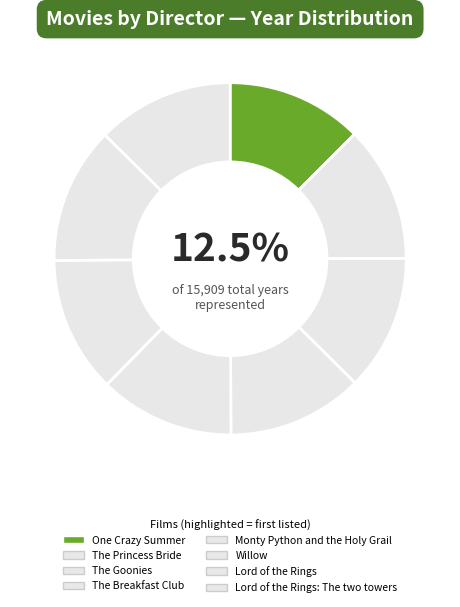

Rank the categories by value from lowest to highest.

Monty Python and the Holy Grail, The Goonies, The Breakfast Club, One Crazy Summer, The Princess Bride, Willow, Lord of the Rings, Lord of the Rings: The two towers